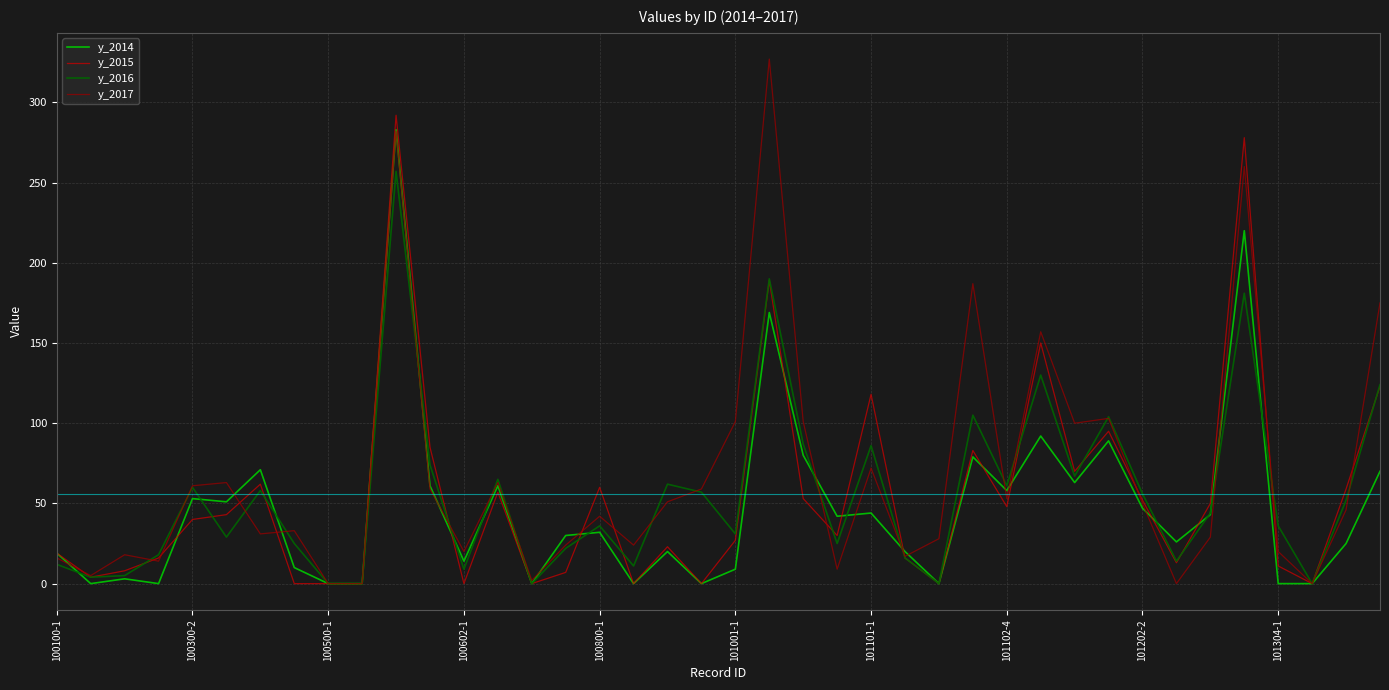

Which series has the largest total across all categories?

y_2017